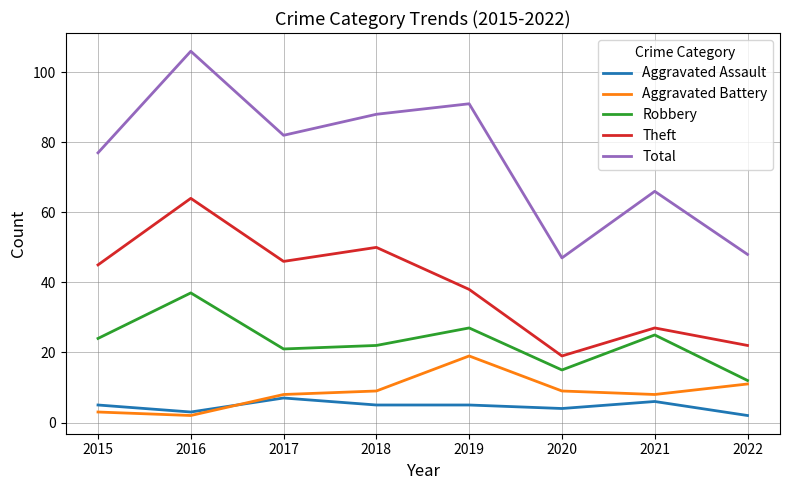

Reading right to left, list all the values displayed in this chart.

Aggravated Assault: 2	6	4	5	5	7	3	5
Aggravated Battery: 11	8	9	19	9	8	2	3
Robbery: 12	25	15	27	22	21	37	24
Theft: 22	27	19	38	50	46	64	45
Total: 48	66	47	91	88	82	106	77